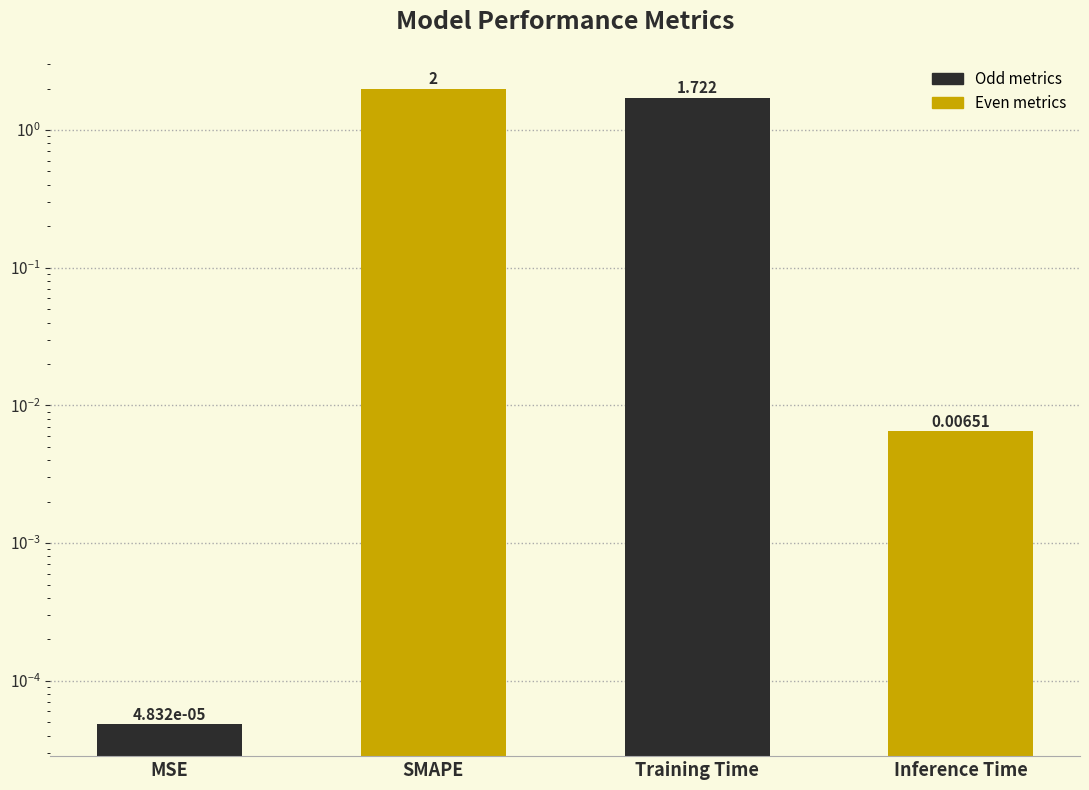

Rank the categories by value from highest to lowest.

SMAPE, Training Time, Inference Time, MSE